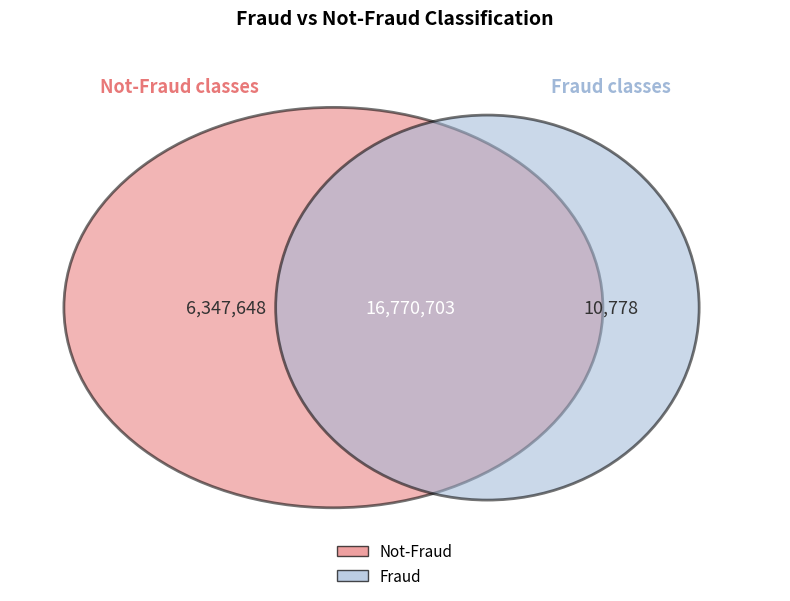

The predicted not-fraud slice represents 86% of the pie. True or false?

False